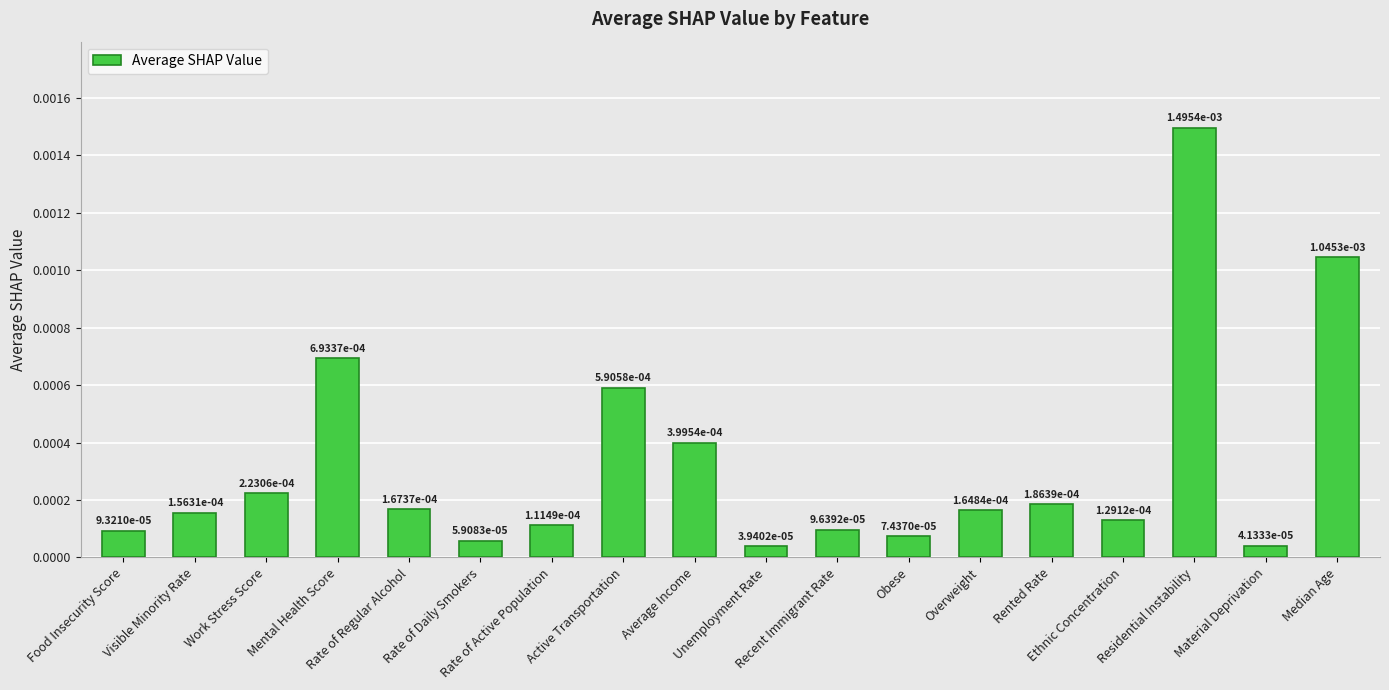

Count the number of data series in this chart.

1